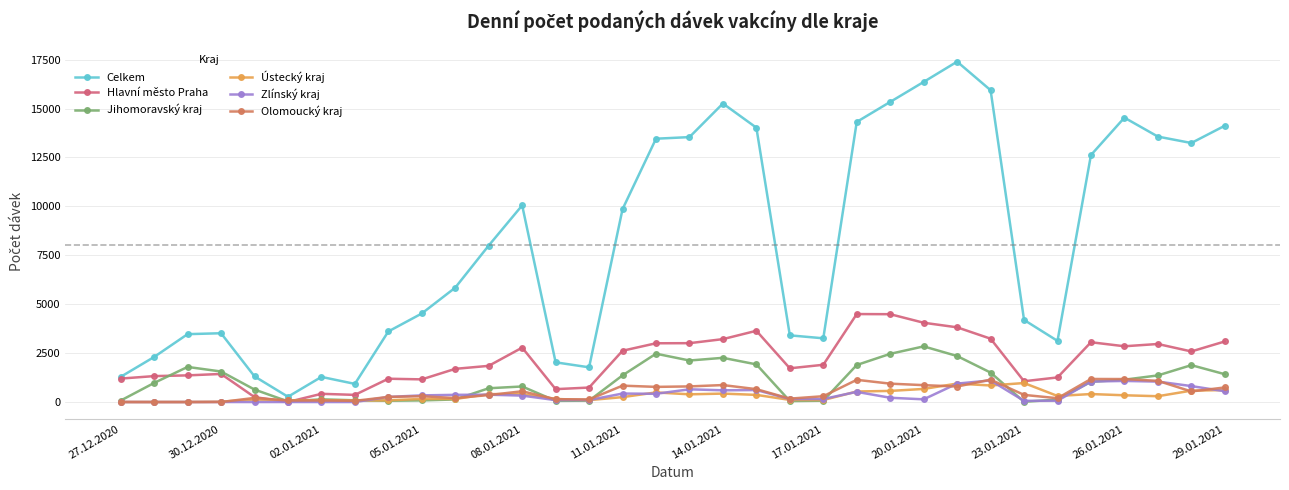

What is the sum of all Zlínský kraj values?

12483